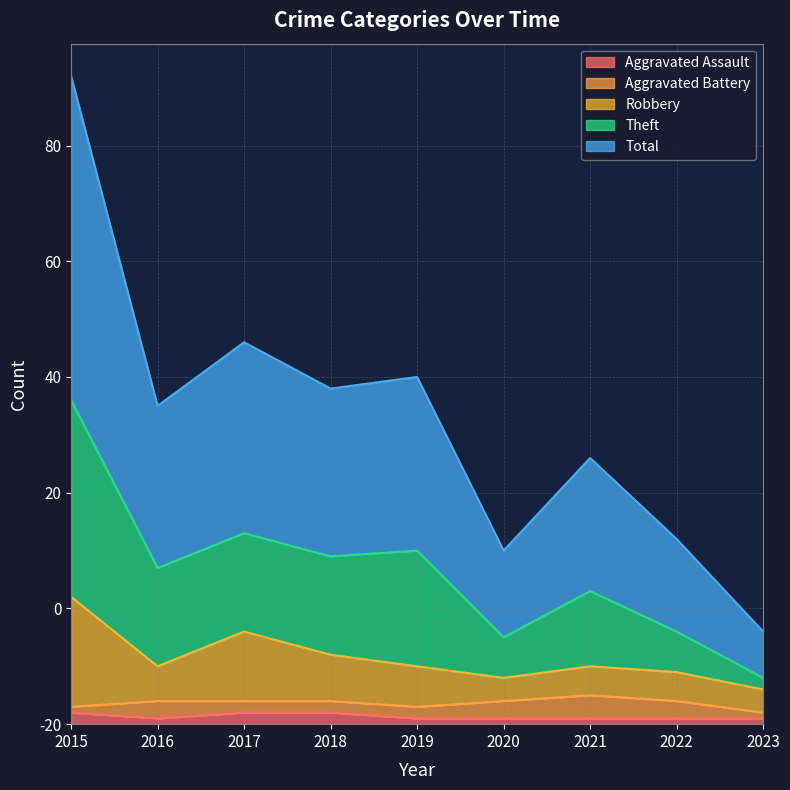

What is the difference between the maximum and minimum values in the Total series?

48